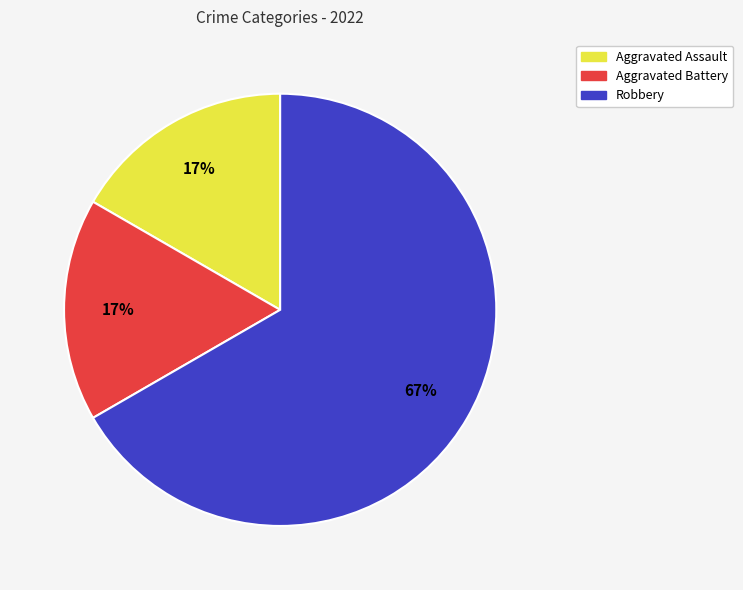

Which has a higher value, Aggravated Assault or Robbery?

Robbery